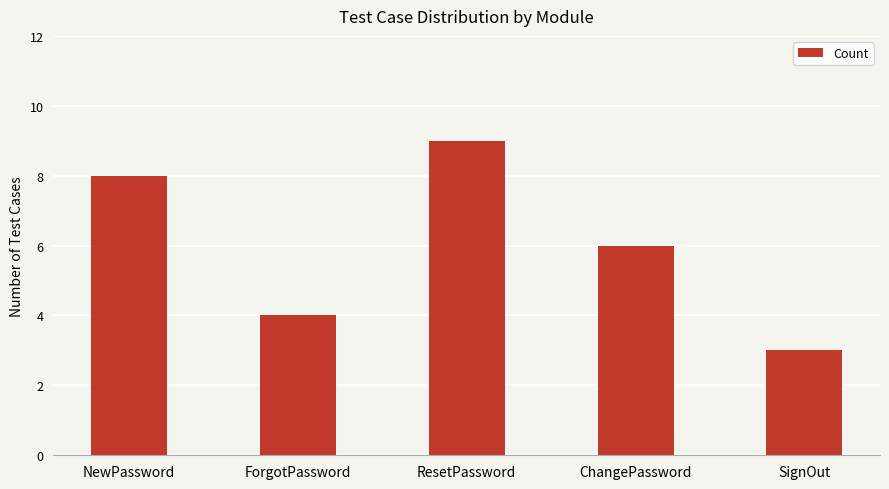

Rank the categories by value from lowest to highest.

SignOut, ForgotPassword, ChangePassword, NewPassword, ResetPassword